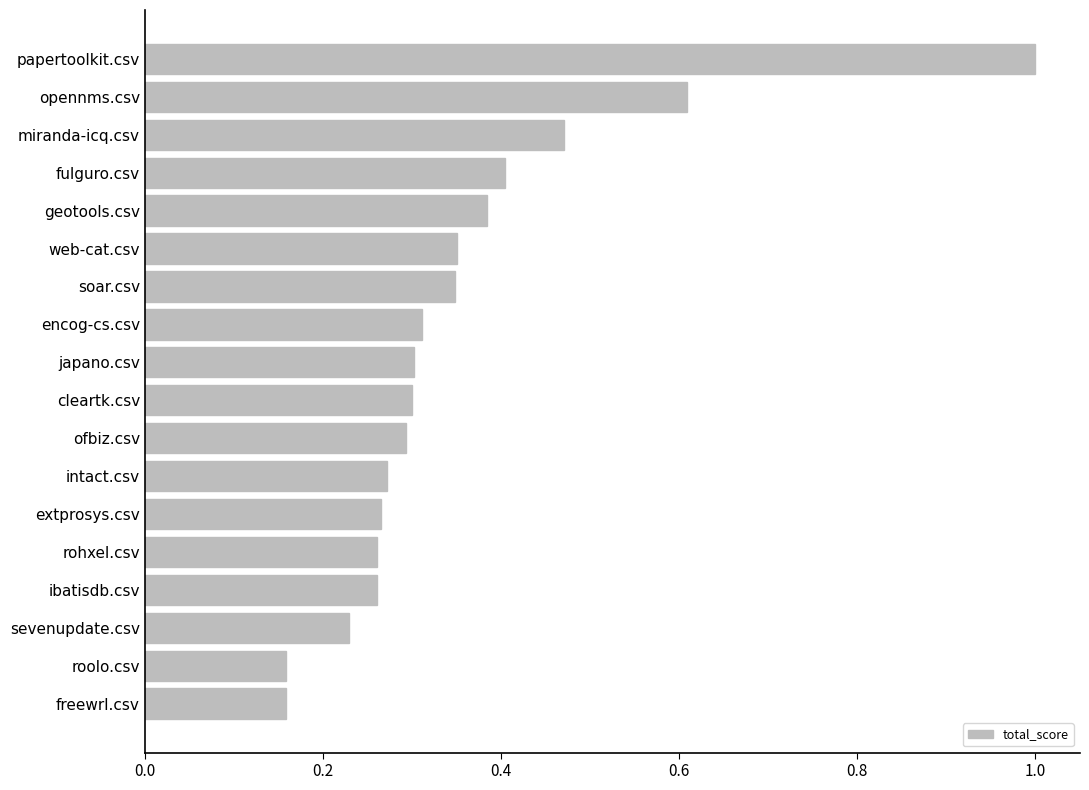

How many values are between 0 and 1?

18